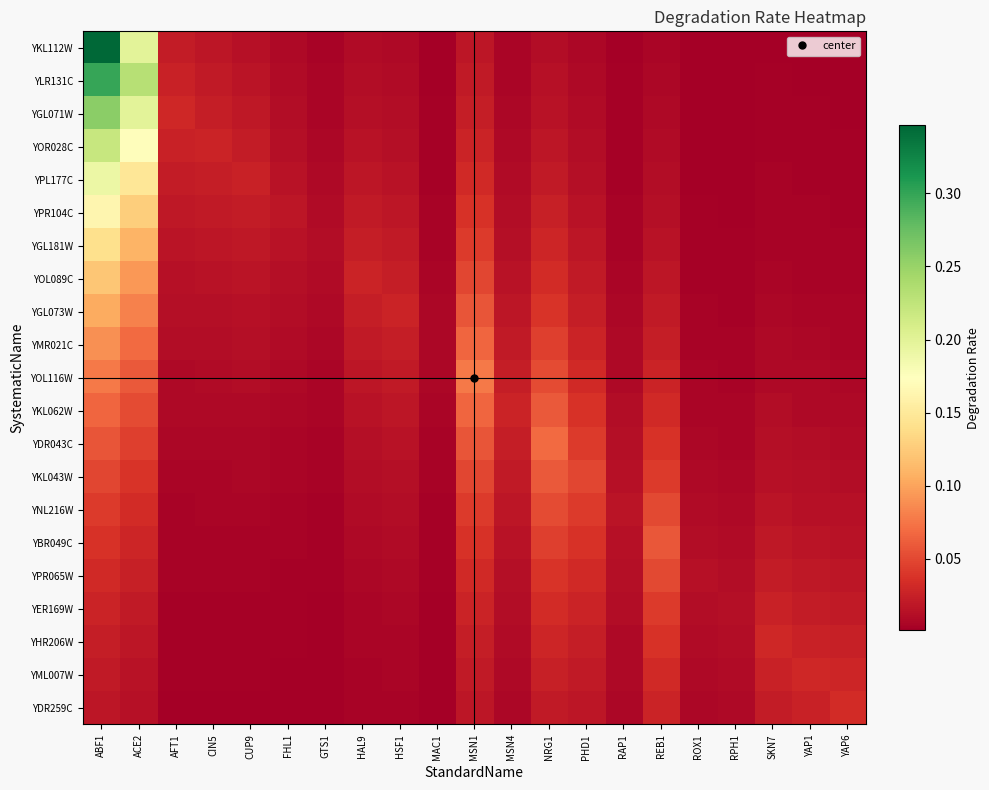

At how many categories does at least one series exceed 0?

21